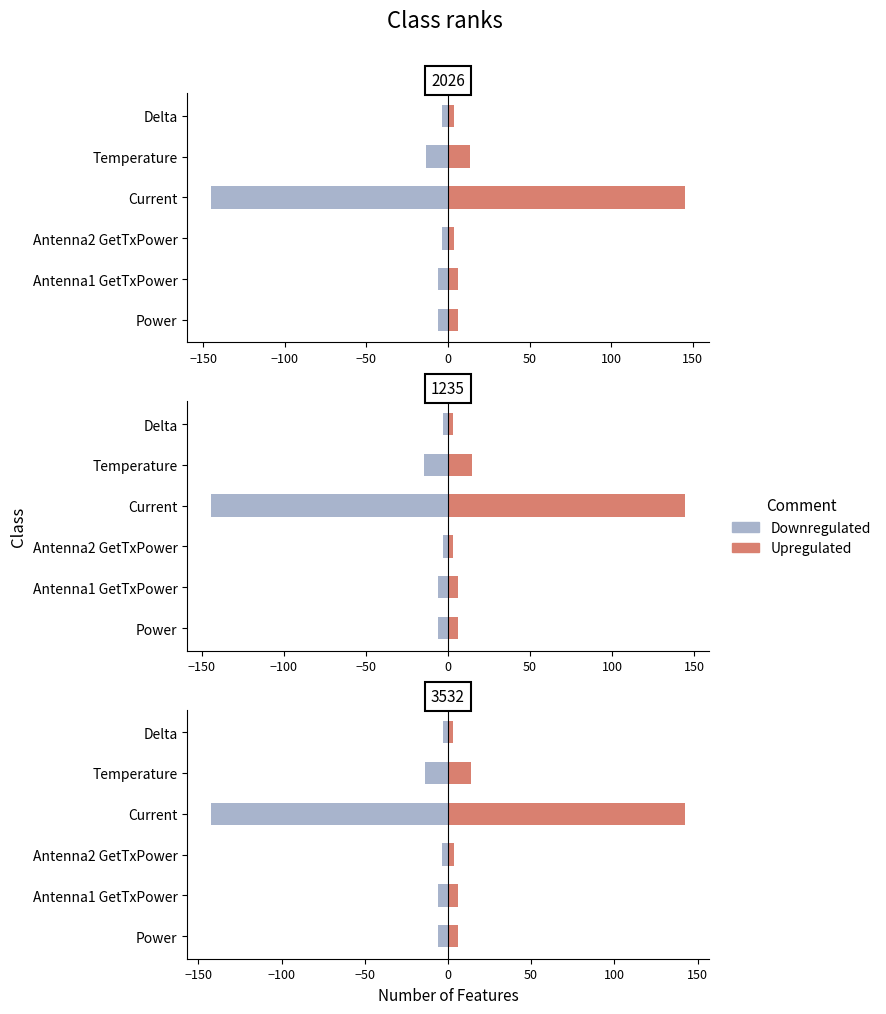

What is the highest value of the Downregulated series?

-3.2